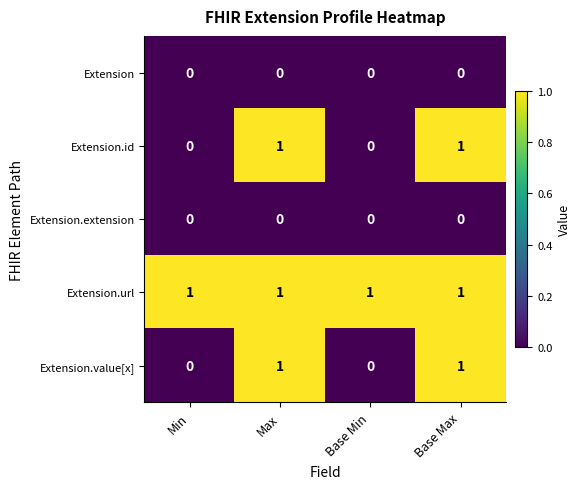

Reading left to right, extract all data points from this chart.

Extension: Min=0	Max=0	Base Min=0	Base Max=0
Extension.id: Min=0	Max=1	Base Min=0	Base Max=1
Extension.extension: Min=0	Max=0	Base Min=0	Base Max=0
Extension.url: Min=1	Max=1	Base Min=1	Base Max=1
Extension.value[x]: Min=0	Max=1	Base Min=0	Base Max=1